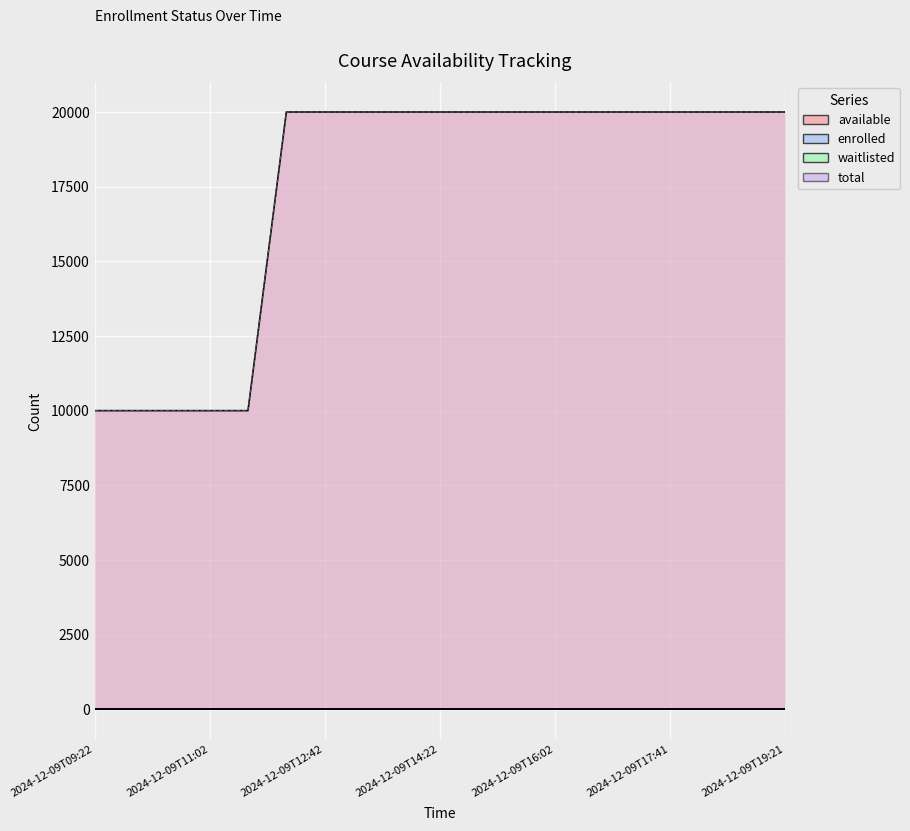

The total series shows 7376 at 2024-12-09T16:02. True or false?

False